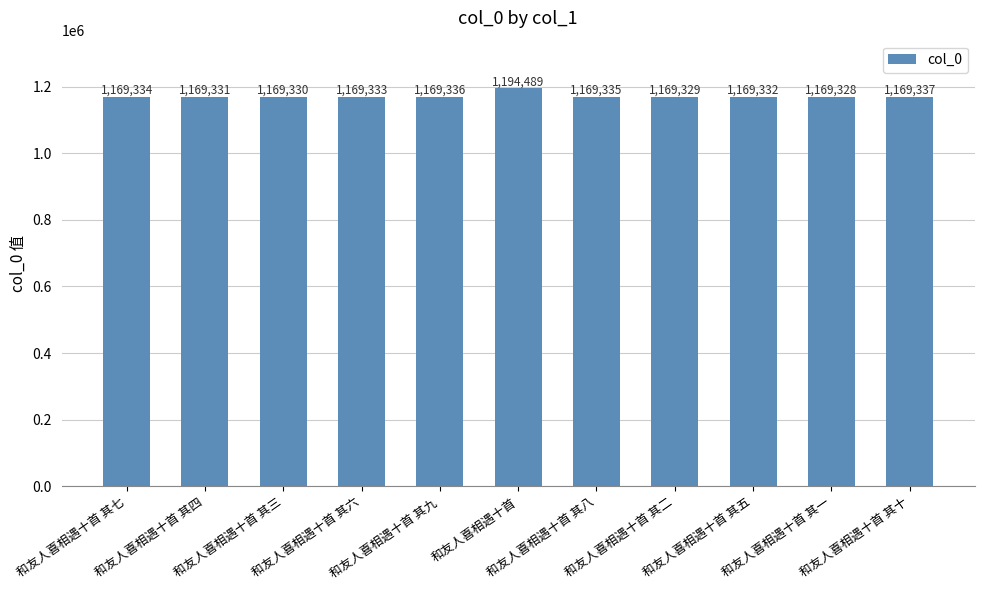

Which category has the lowest value across all series?

和友人喜相遇十首 其一